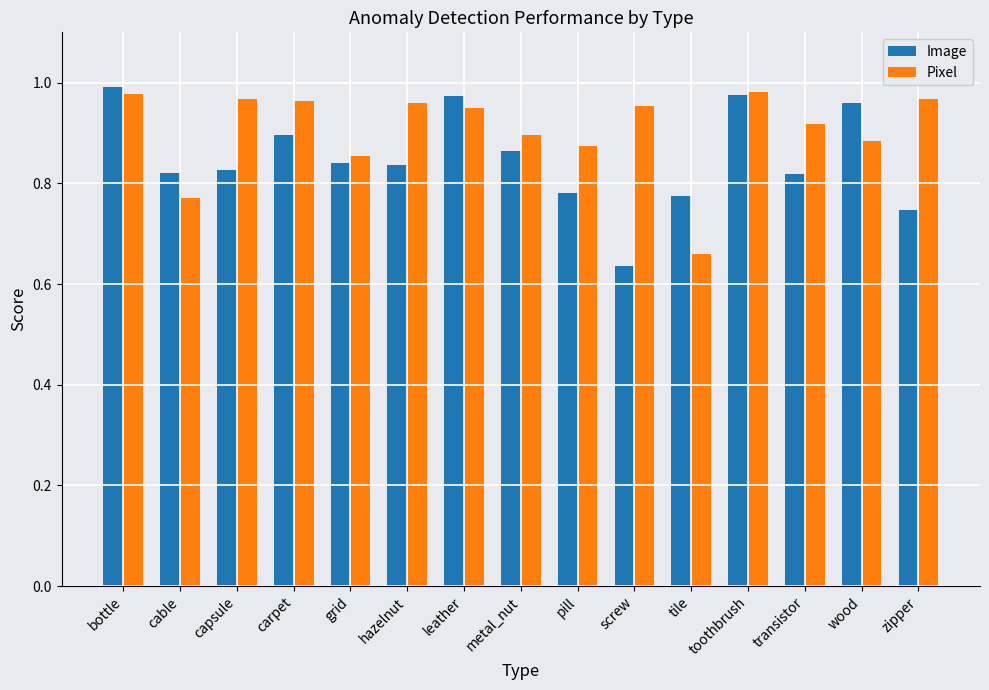

What are all the series names shown in the legend?

Image, Pixel